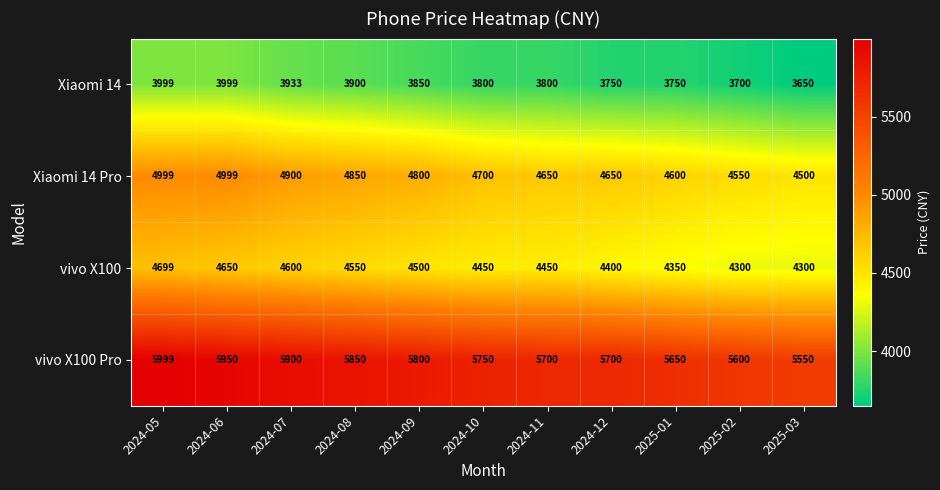

Which series has the largest total across all categories?

vivo X100 Pro